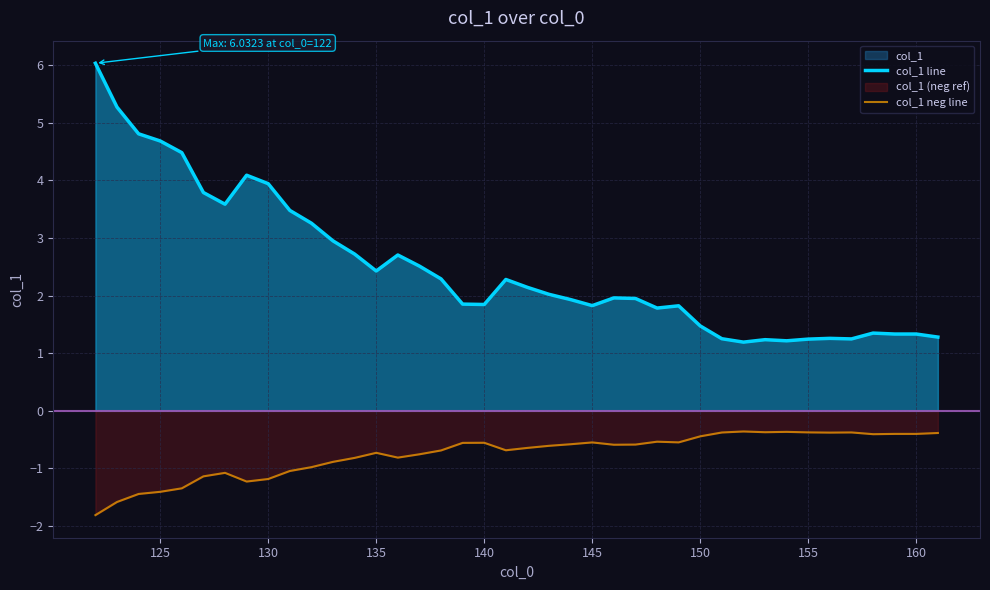

How many distinct data groups are displayed?

2